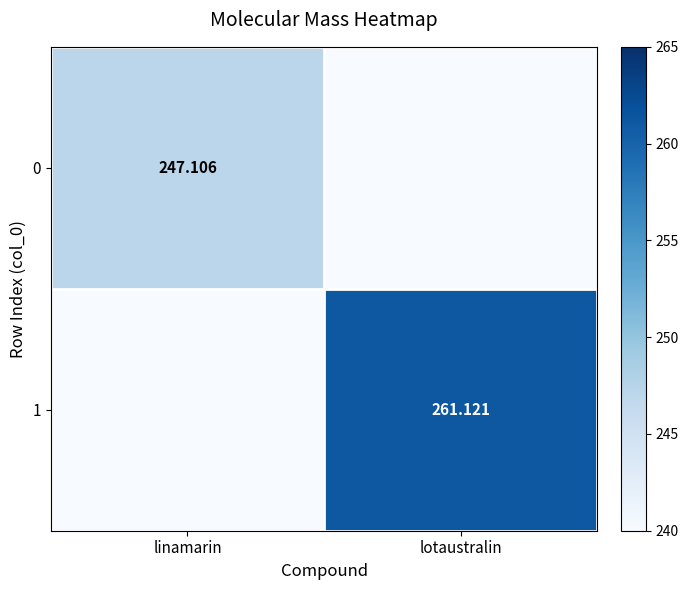

How many data points in 1 are above 261?

1